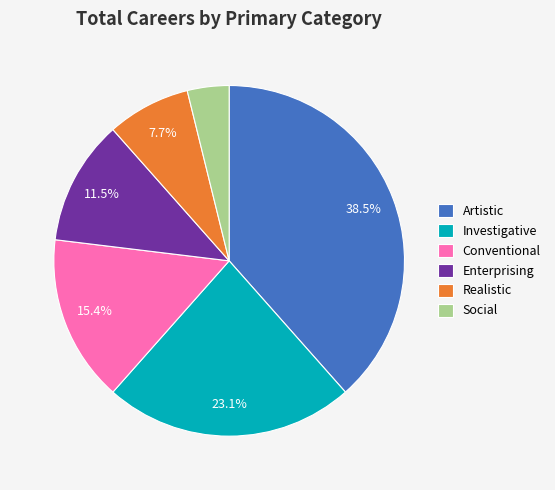

Which slice is the smallest?

Social